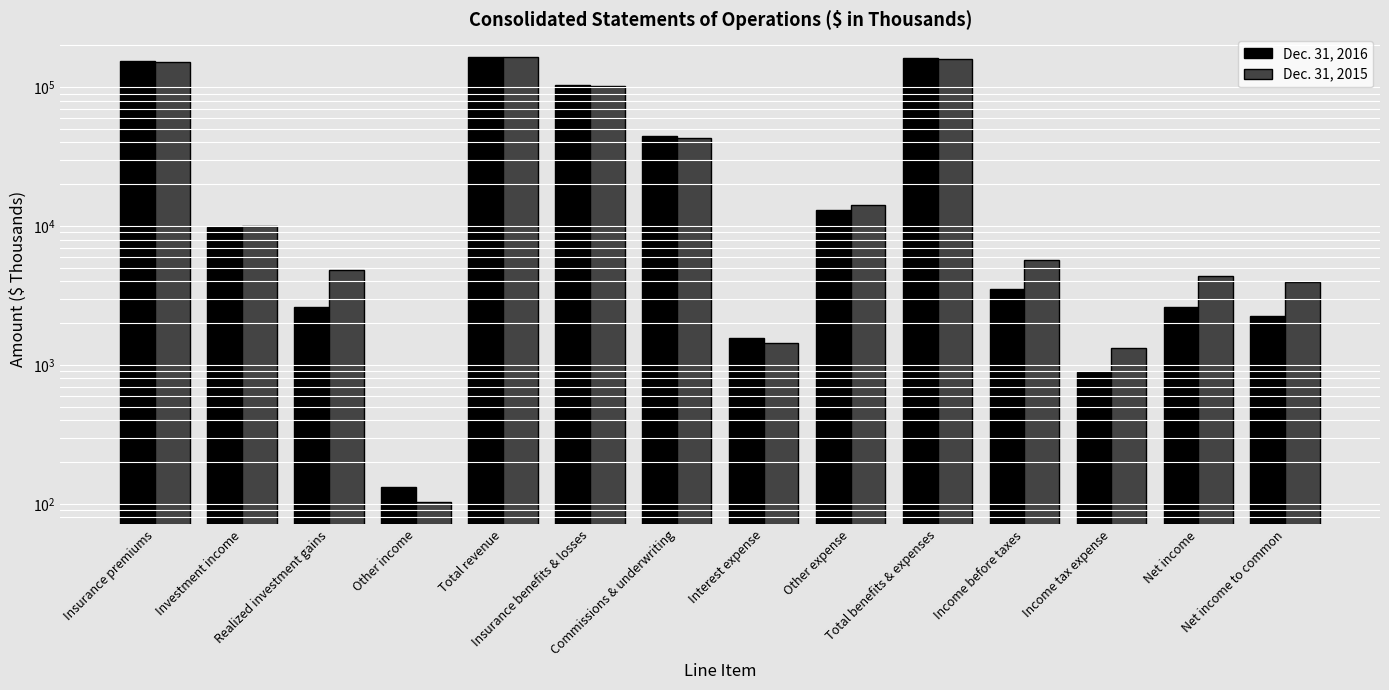

What is the sum of all Dec. 31, 2016 values?

666545